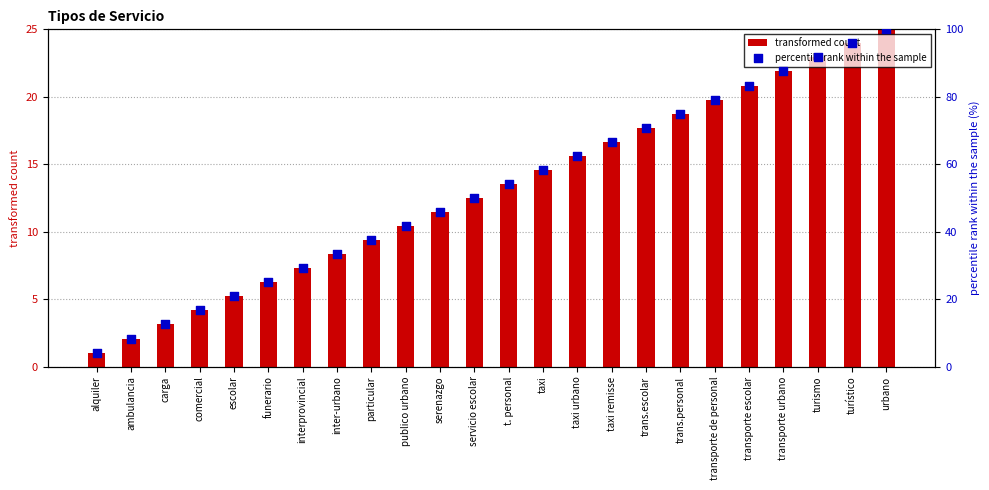

Which series contains the highest Y value?

percentile rank within the sample